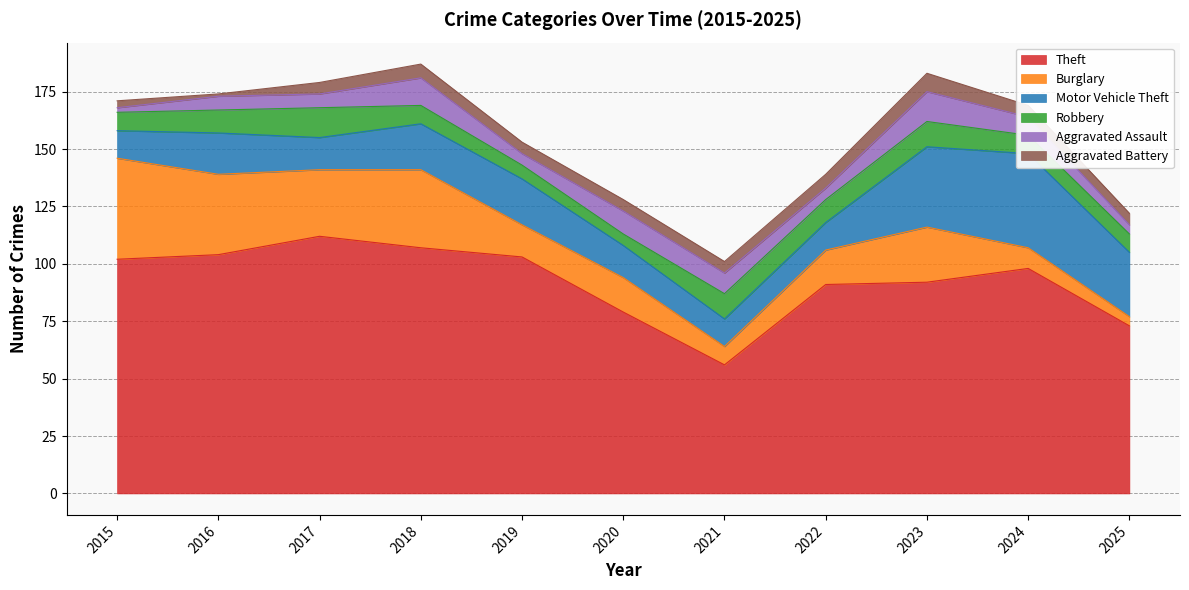

Between which two adjacent categories do Aggravated Assault and Burglary first intersect?

2020 and 2021